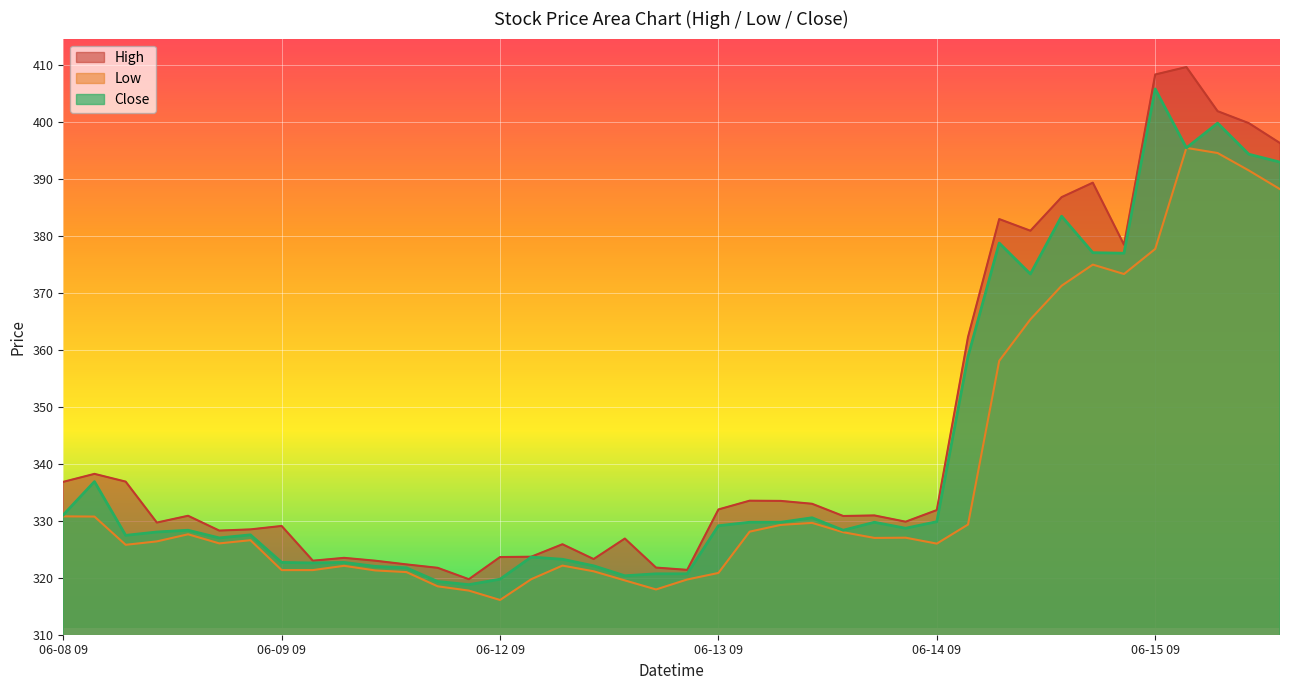

True or false: Close and Low intersect in this chart.

False